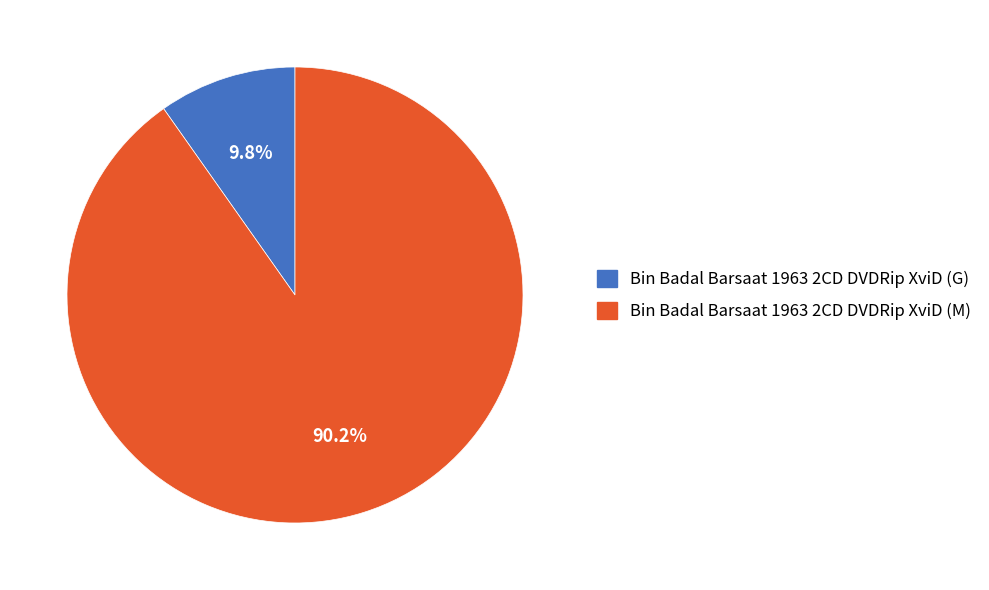

What is the total percentage of Bin Badal Barsaat 1963 2CD DVDRip XviD (G) and Bin Badal Barsaat 1963 2CD DVDRip XviD (M)?

100.0%